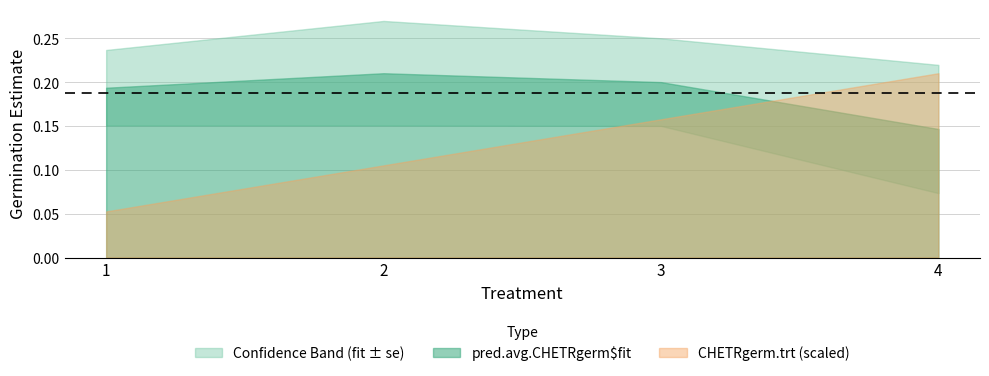

Does the chart have visible grid lines?

Yes